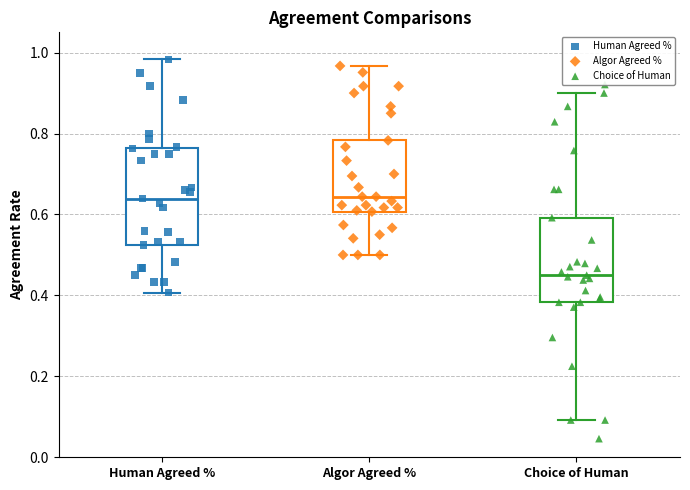

Reading left to right, transcribe this box plot: for each box, give where its median line is, the range the box spans, and where its two whiskers end, as read against the y-axis. The values are not printed on the chart, so give them approximately, as read against the axis.

Human Agreed %: median 0.64, box 0.52 to 0.76, whiskers 0.40 to 0.98
Algor Agreed %: median 0.64, box 0.60 to 0.78, whiskers 0.50 to 0.96
Choice of Human: median 0.46, box 0.38 to 0.60, whiskers 0.10 to 0.90